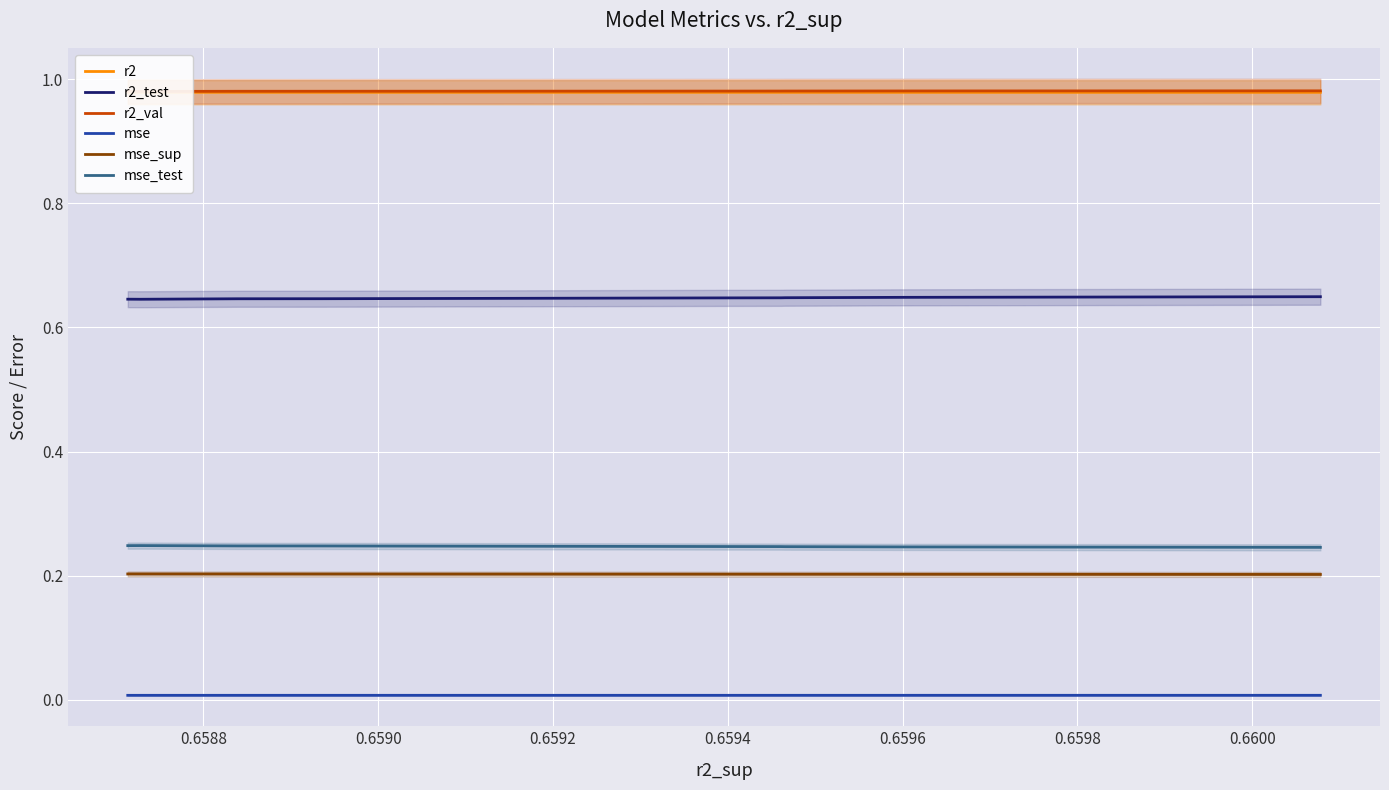

True or false: mse_test and r2_val cross at least once.

False